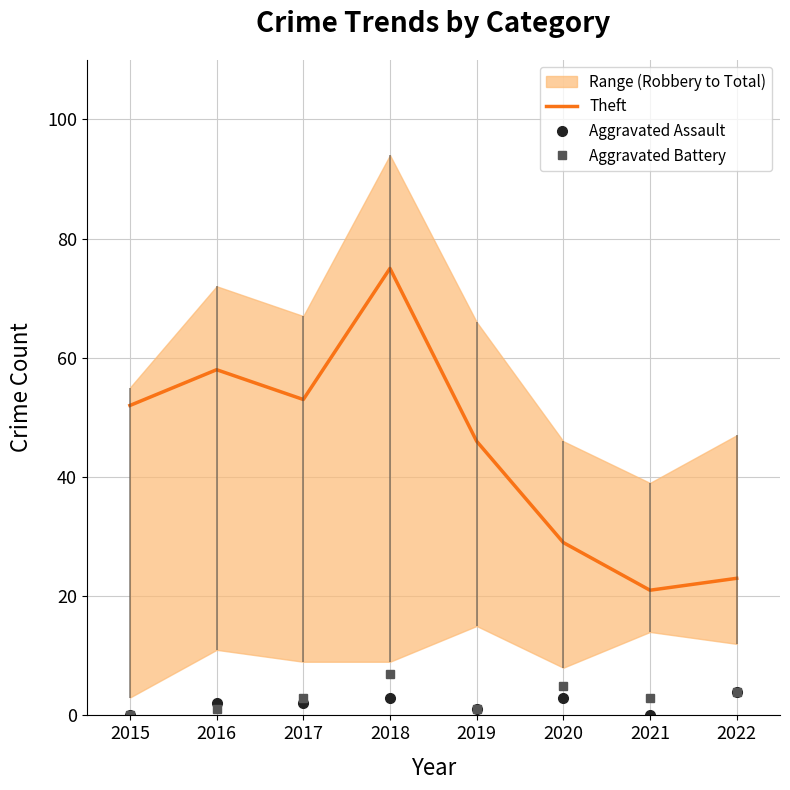

Which series has the widest spread of values?

Theft